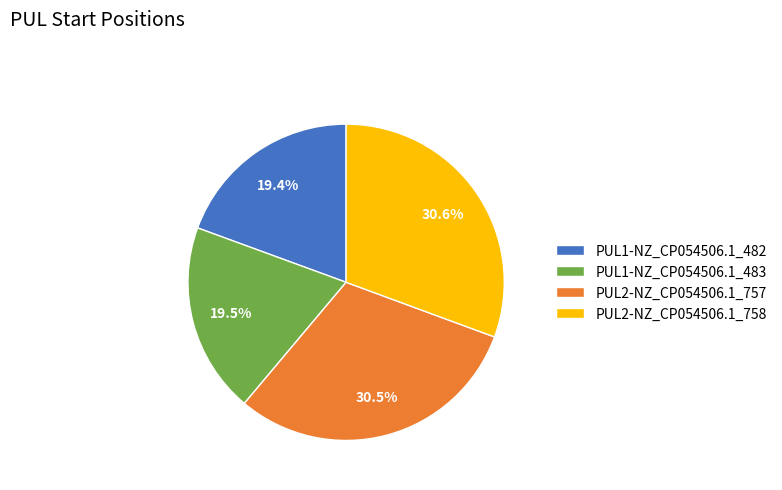

Does any single category account for the majority?

No